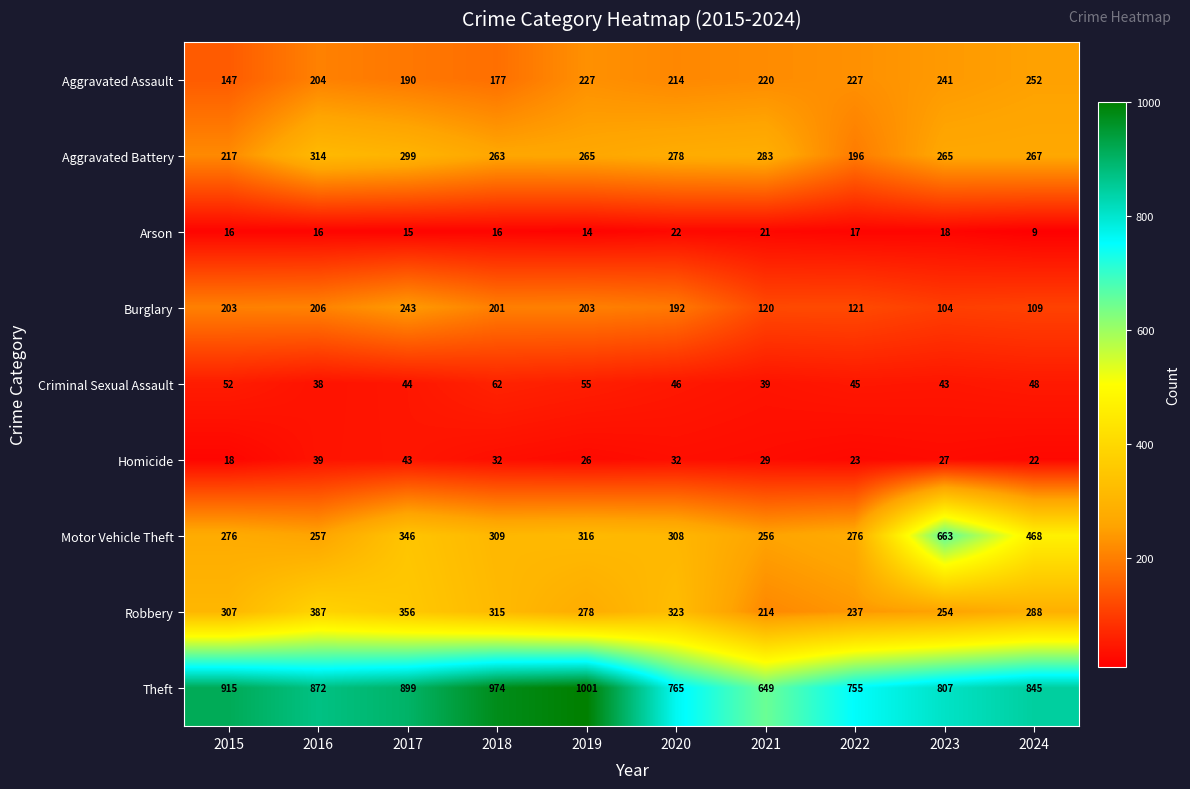

What is the difference between the second highest and minimum values in the Aggravated Assault series?

94